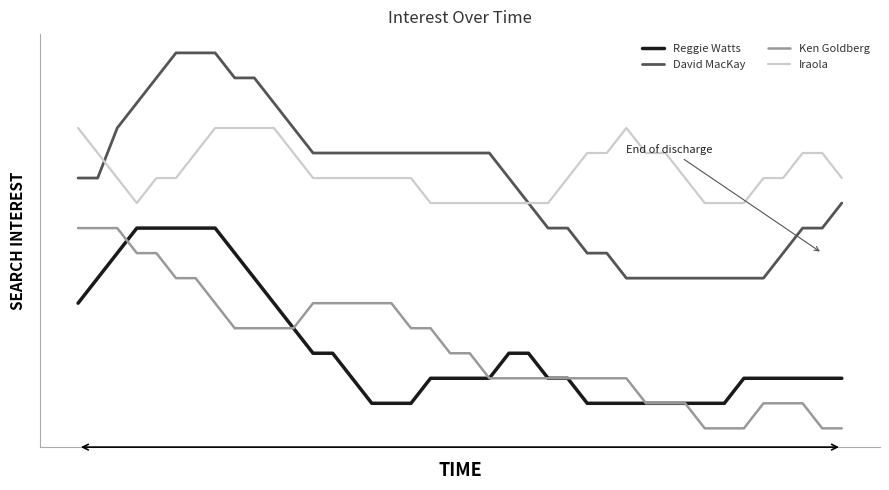

Count the Ken Goldberg values in the range 3 to 7.

28